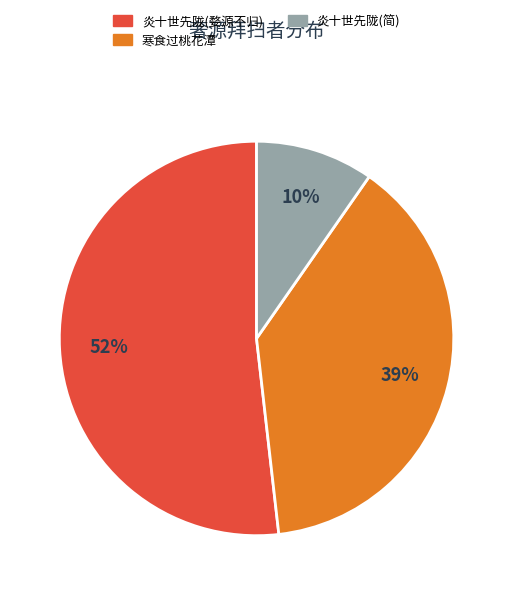

Does any single category account for the majority?

Yes